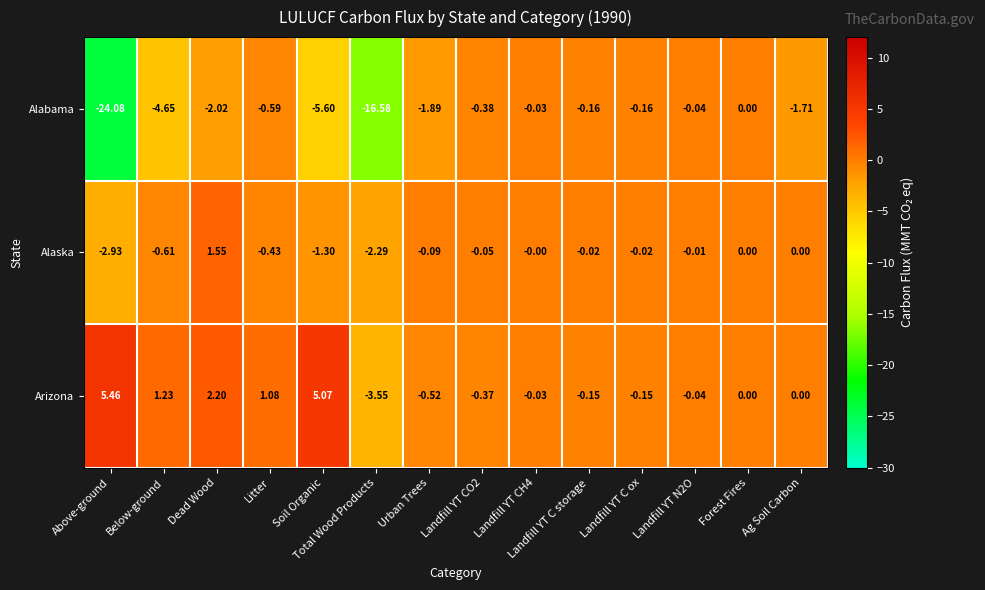

Where does the Arizona series first go above 0?

Above-ground